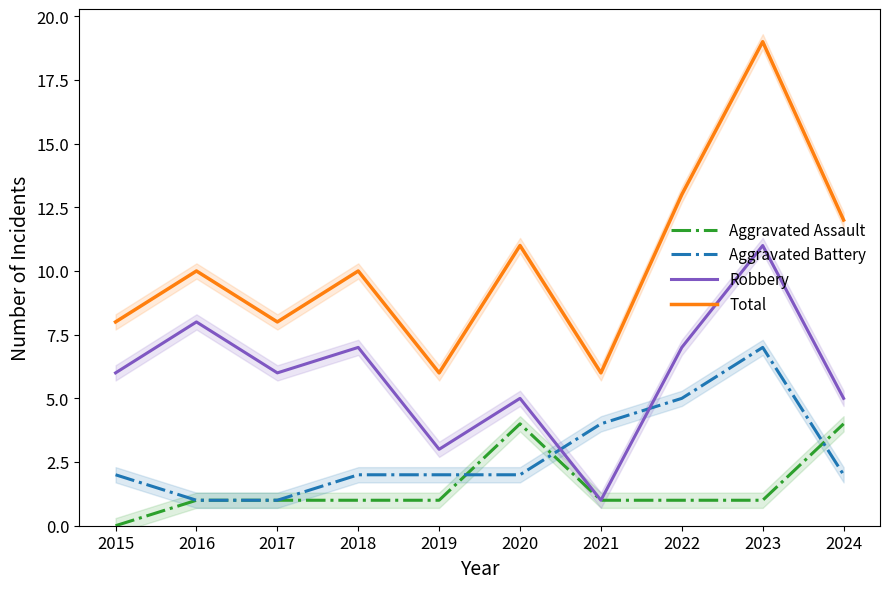

True or false: Aggravated Battery has a value of 2 at 2019.

True